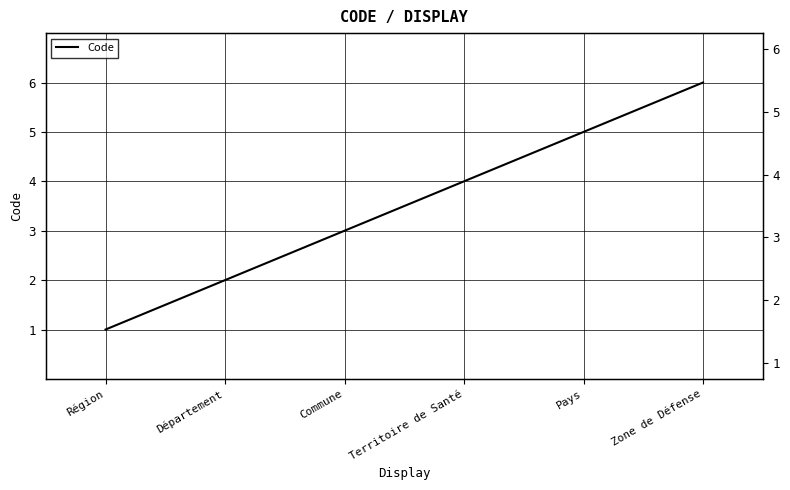

Where does the data first go above 4?

Pays